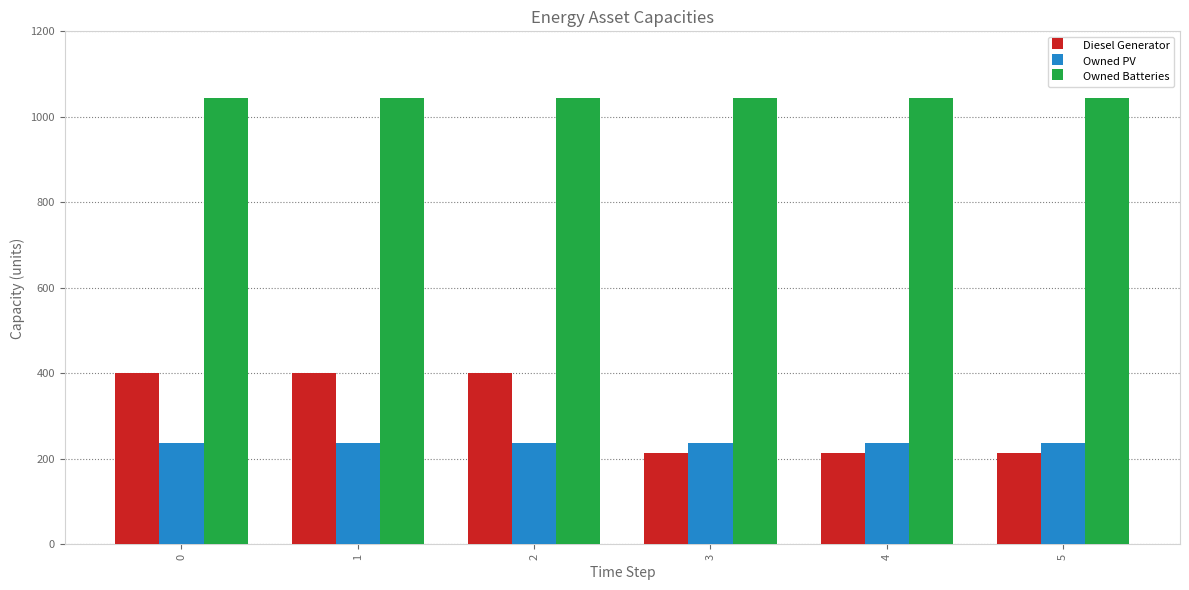

How many groups of bars are there?

6